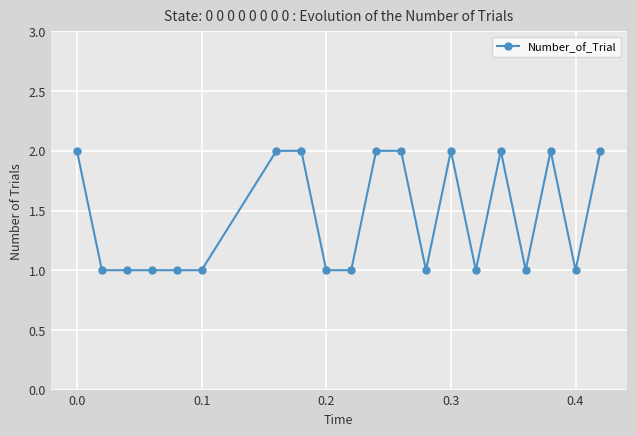

True or false: there are more than 1 points higher than both neighbors.

True